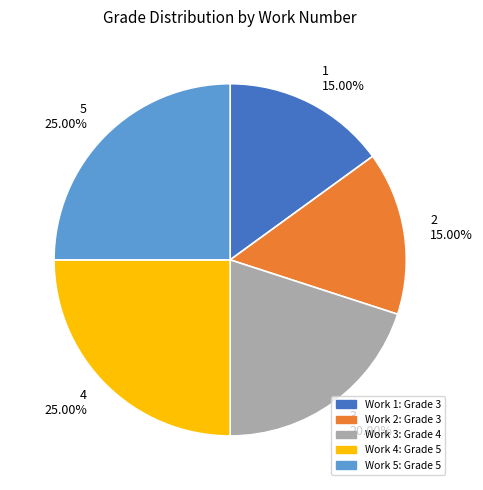

Which has a higher value, 2 or 5?

5